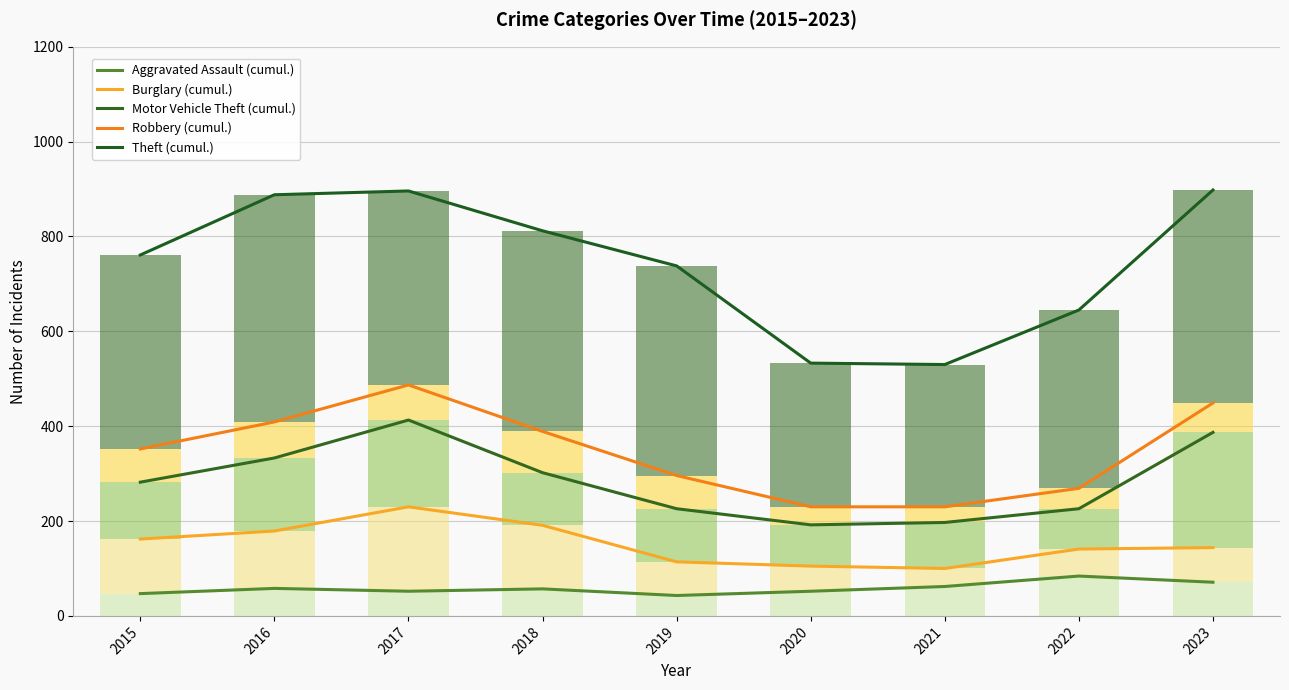

At which category is the sum across all series the highest?

2023